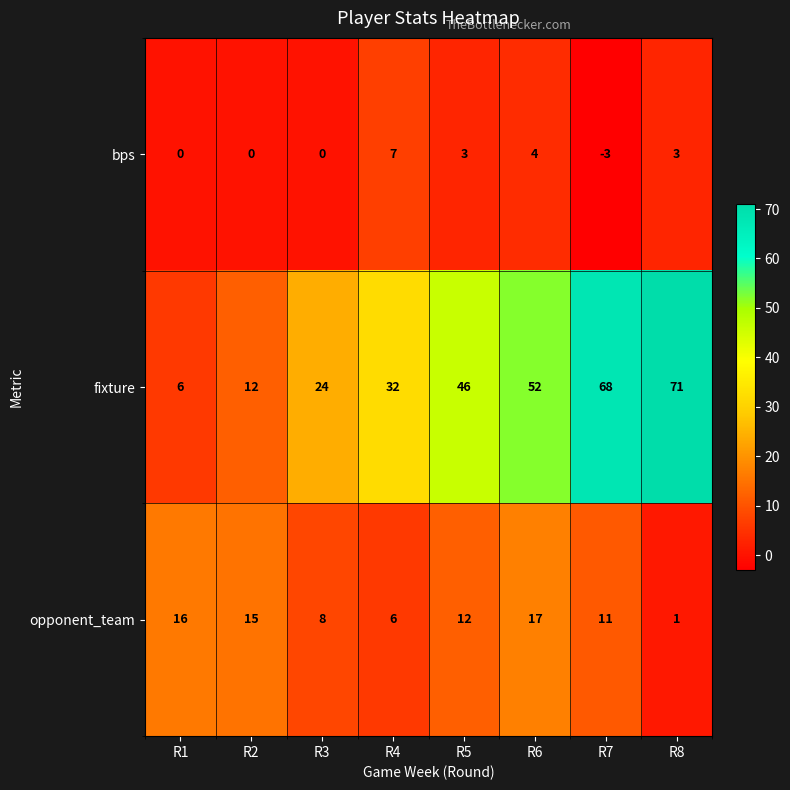

What is the greatest value displayed?

71